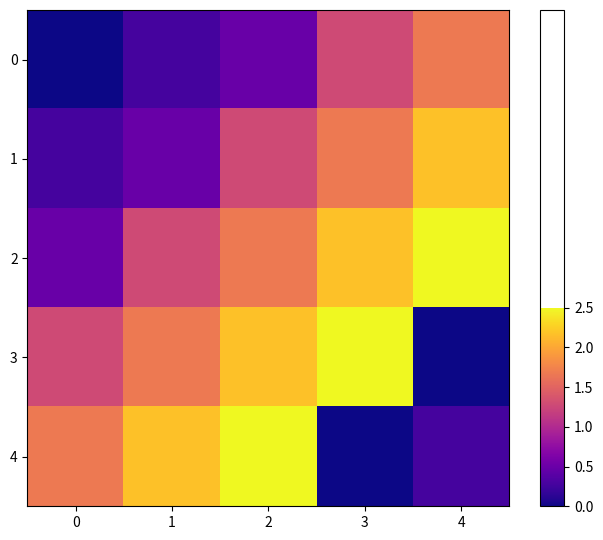

At which category is the sum across all series the highest?

2